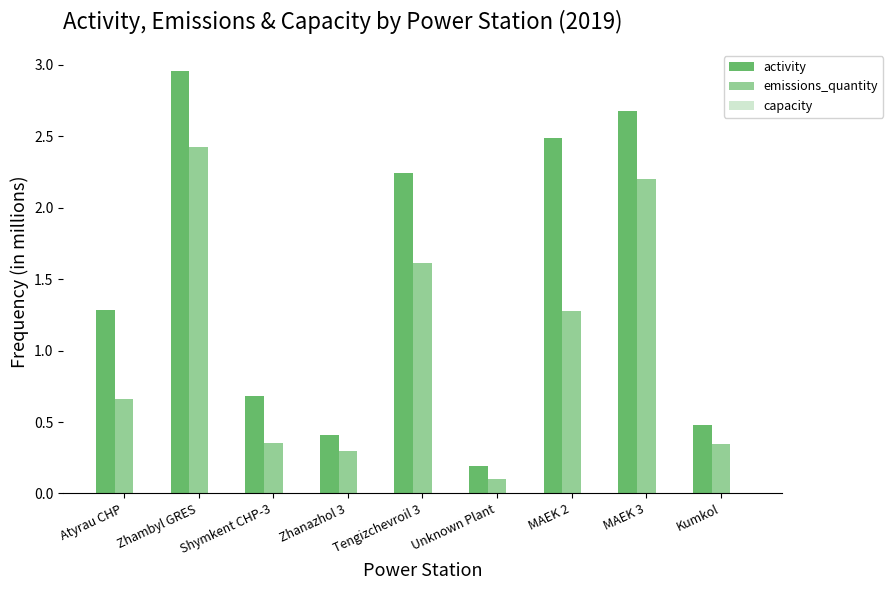

Which series changed the most between Zhambyl GRES and MAEK 3?

activity